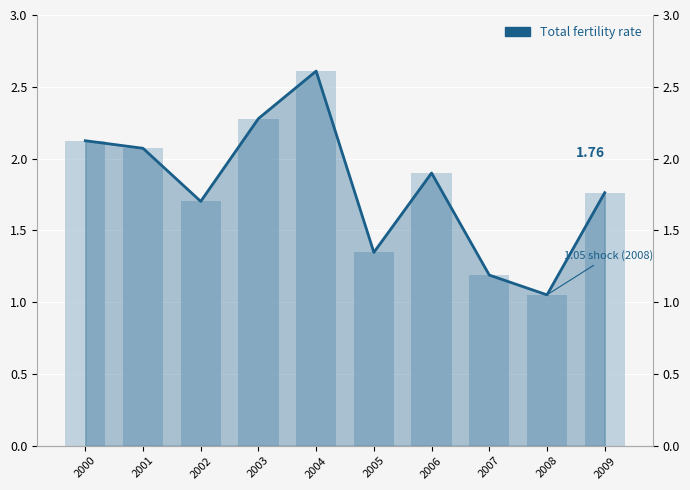

How many categories are shown in the chart?

10